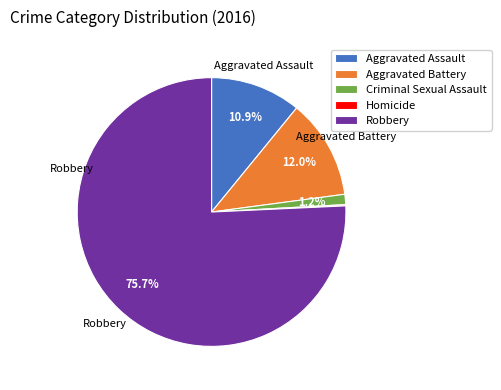

Which has a higher value, Criminal Sexual Assault or Aggravated Assault?

Aggravated Assault